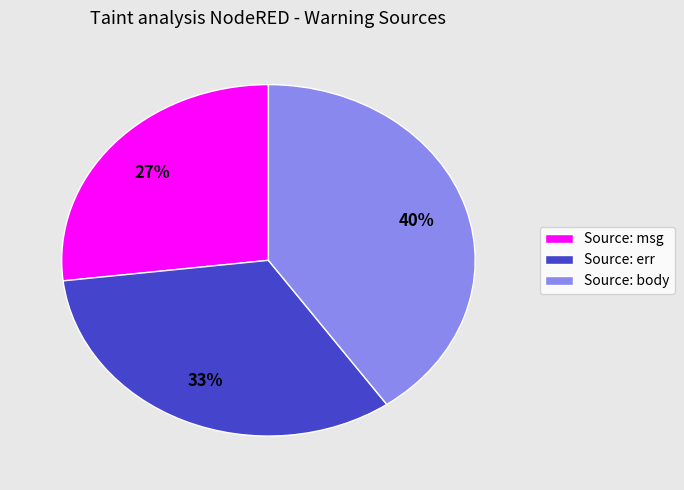

Does Source: err represent more than half of the total?

No